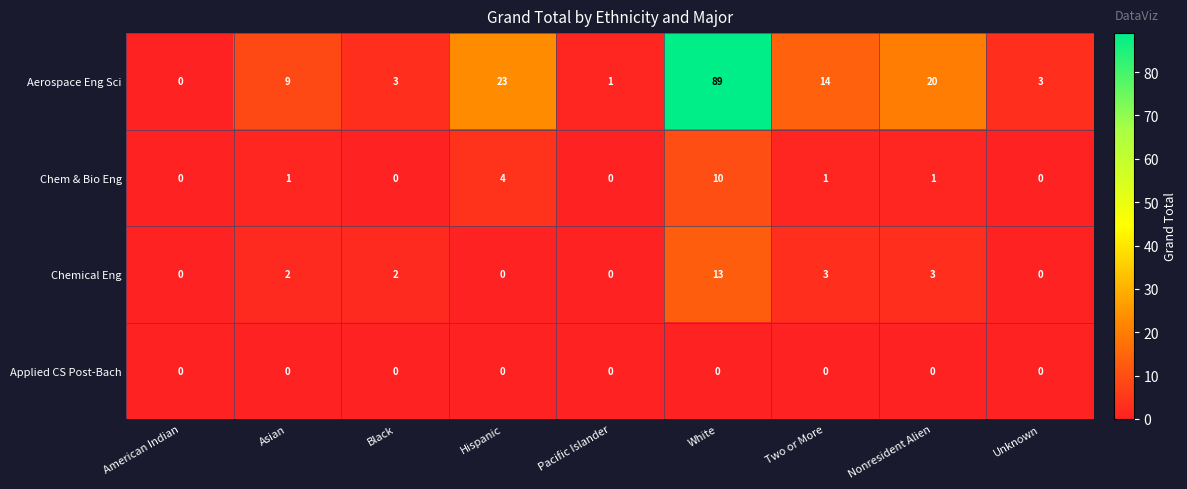

At which category is the sum across all series the highest?

White